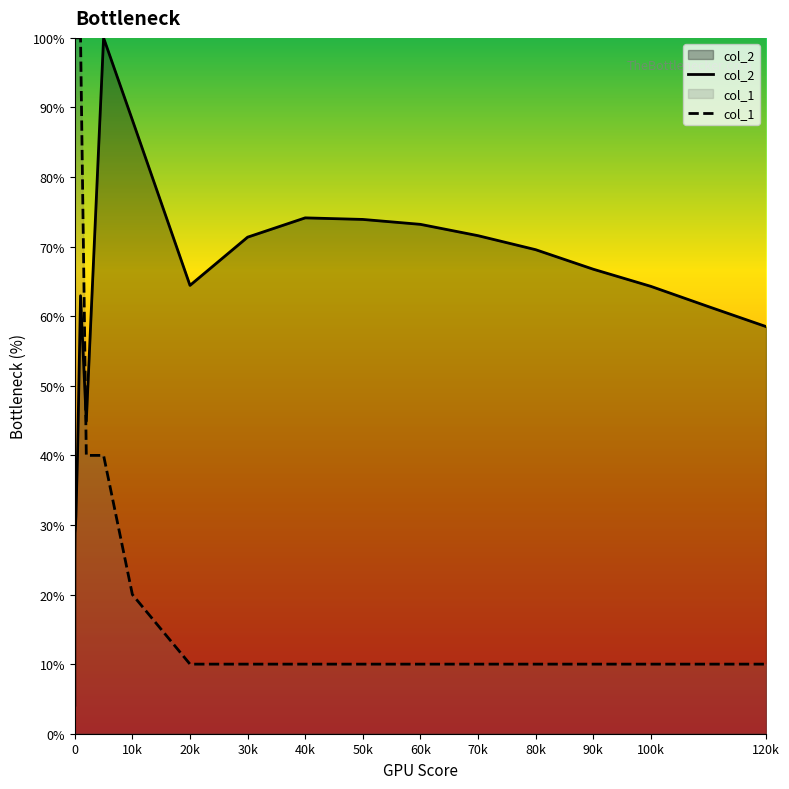

What is the difference between the highest and lowest values at 90k?

56.8